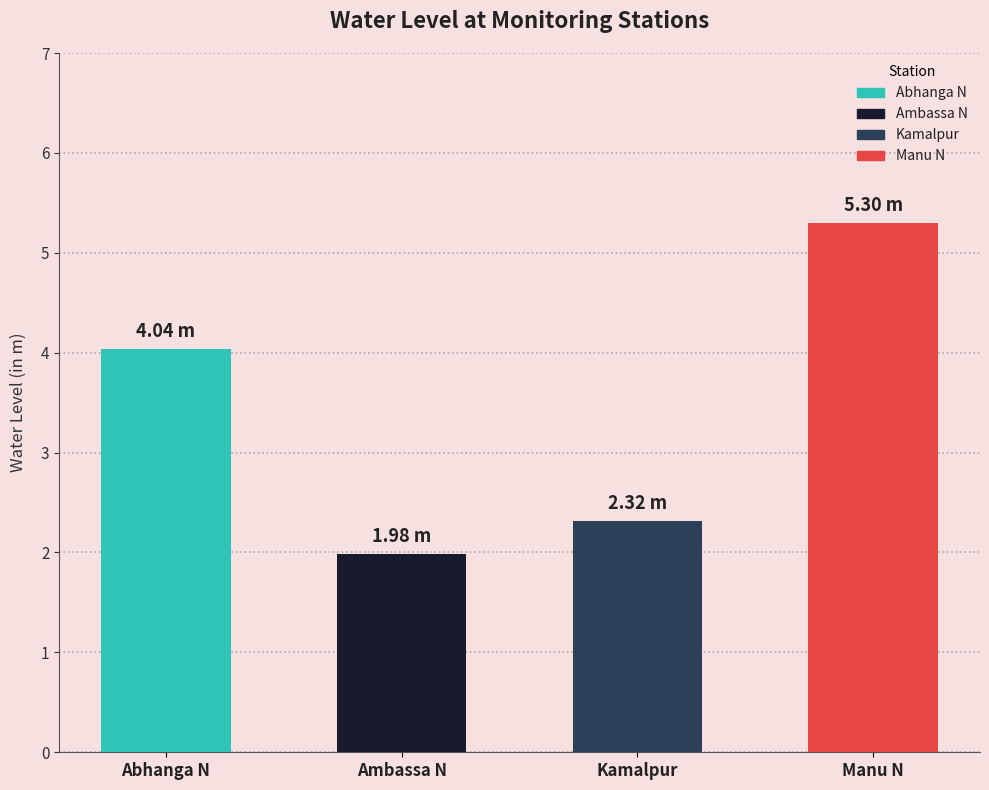

What is the value of the 2nd bar from the left?

2.0